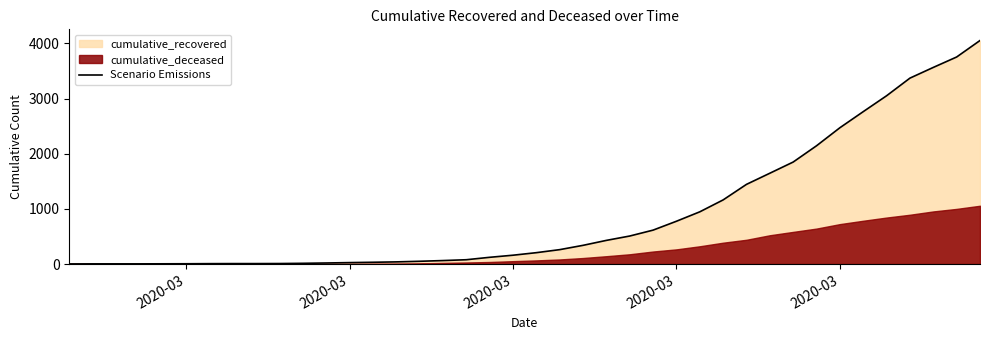

The chart shows a value of 4280 at 34. True or false?

False